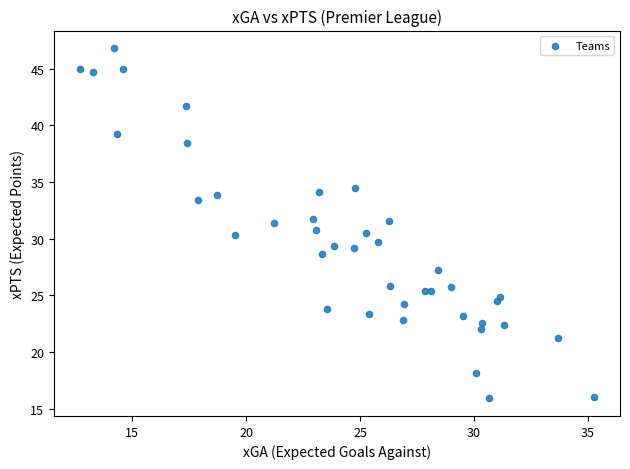

What is the range of X values (max minus min)?

22.6